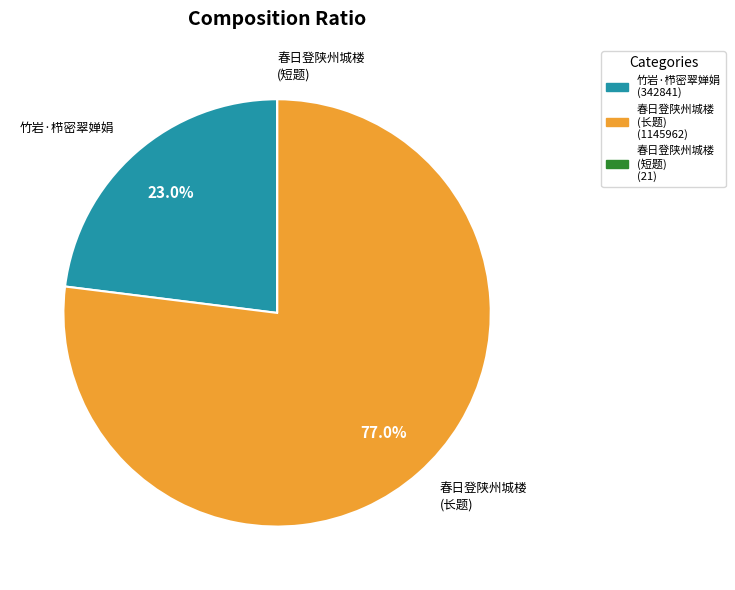

Which has a higher value, 竹岩·栉密翠婵娟 or 春日登陕州城楼 (长题)?

春日登陕州城楼 (长题)